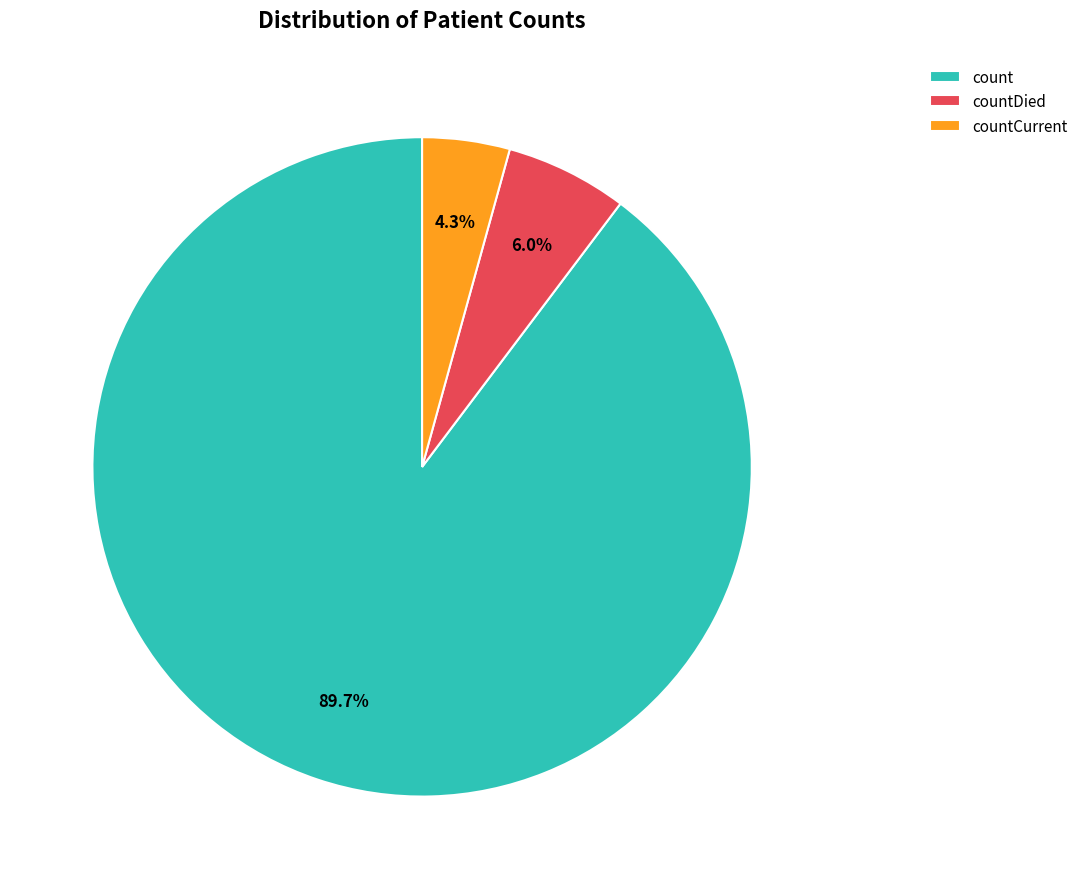

To the nearest percent, what is the average slice percentage?

33%